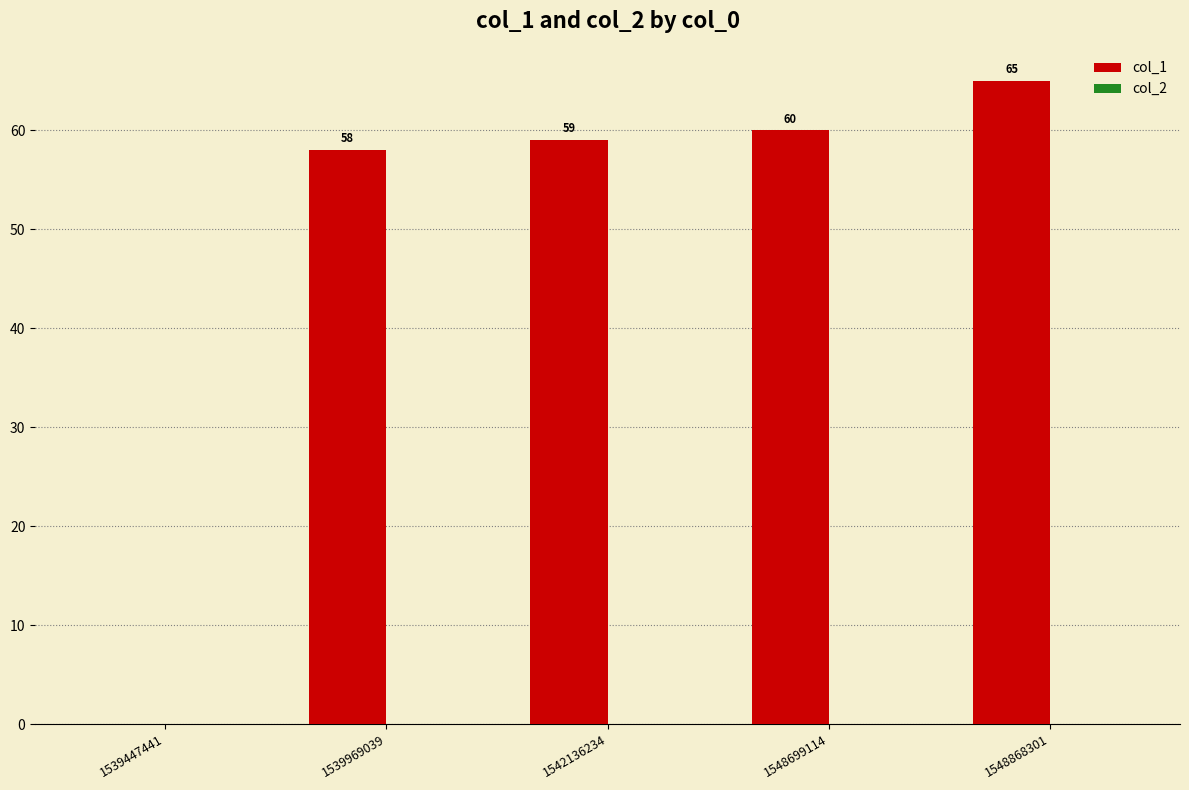

Is it true that the value at 1539447441 is 0?

True